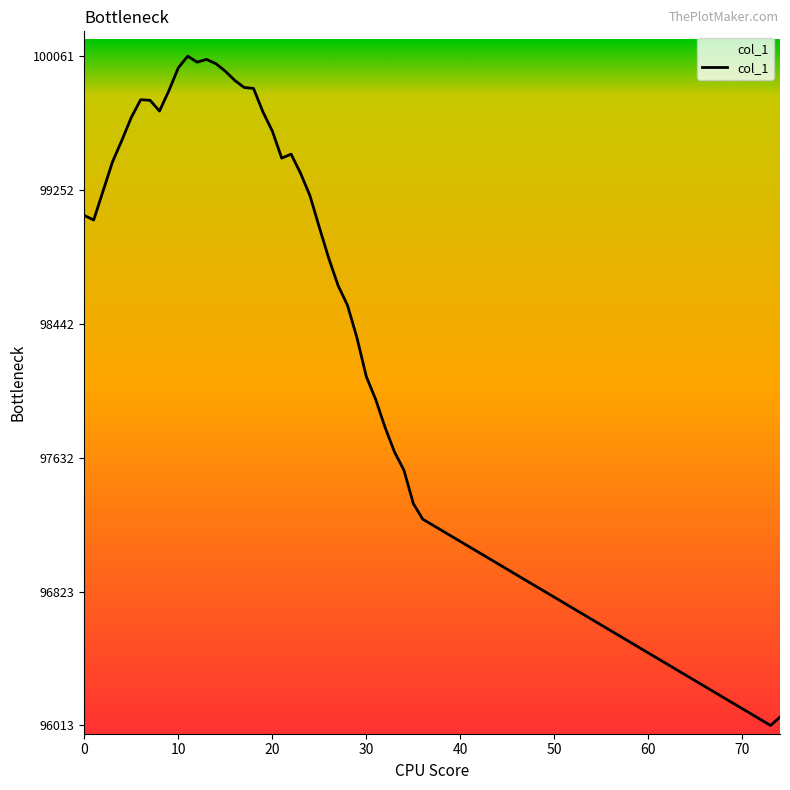

What is the sum of all values?

3861132.5